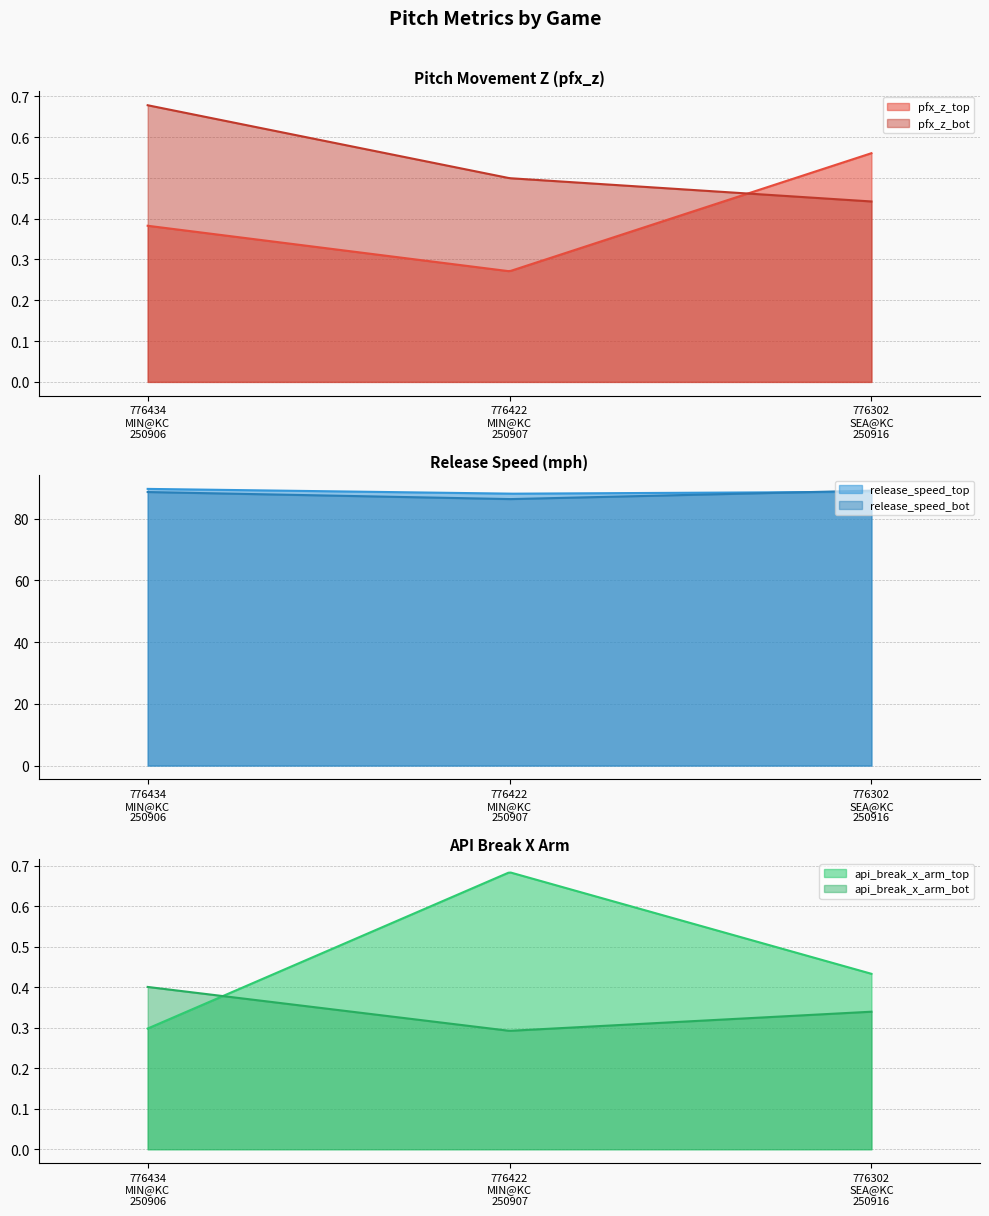

Which label corresponds to the smallest value in the chart?

776422
MIN@KC
250907